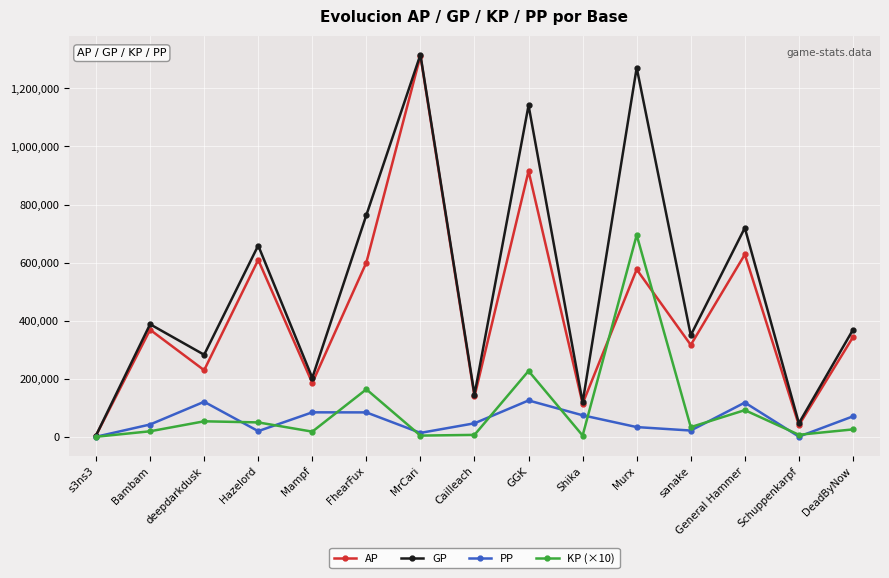

Rank the series at FhearFux from lowest to highest value.

PP, KP (×10), AP, GP